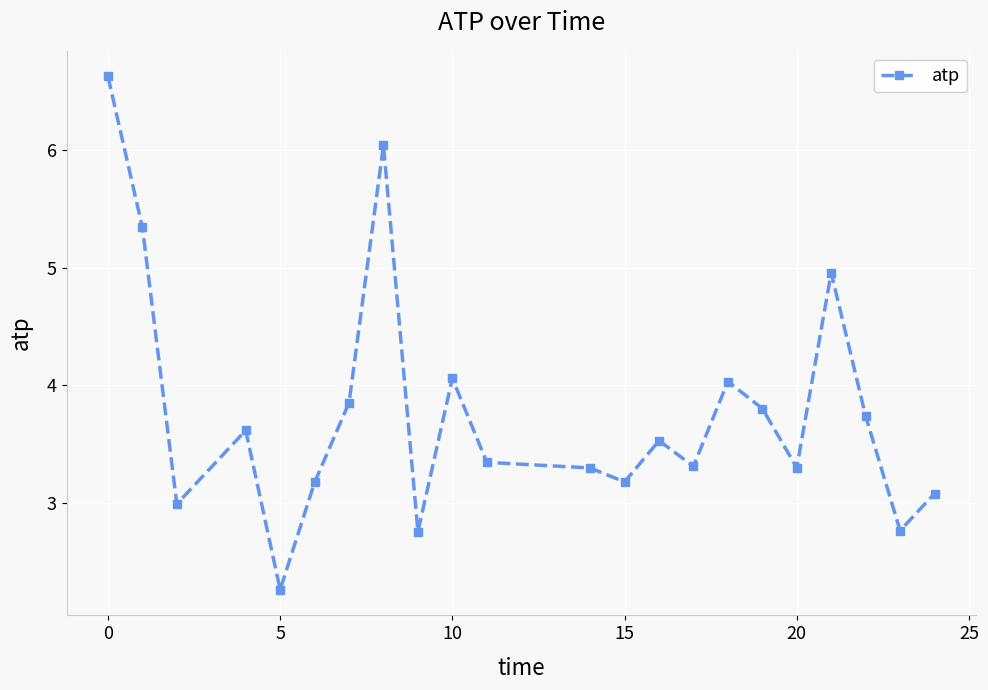

What is the maximum value shown in the chart?

6.6